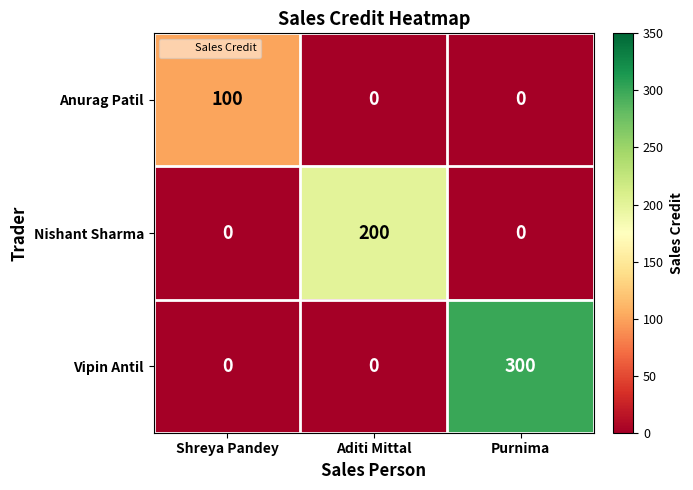

At which category does the chart reach its peak across all series?

Purnima